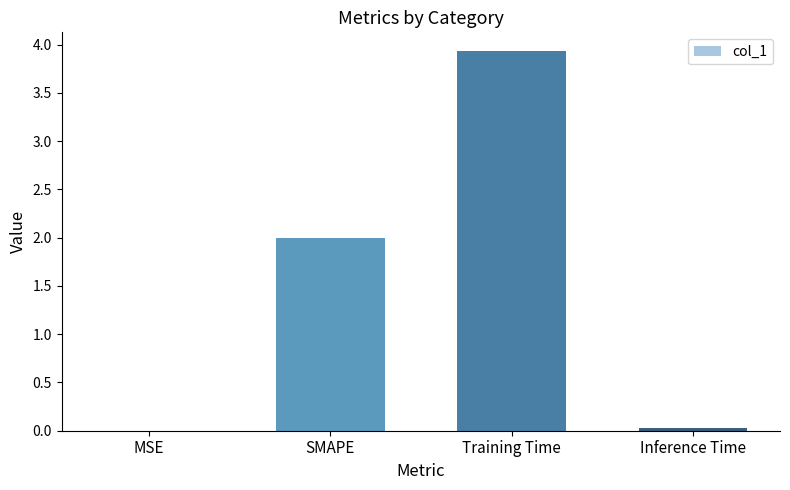

Is it true that the value at Inference Time is 0.0?

True